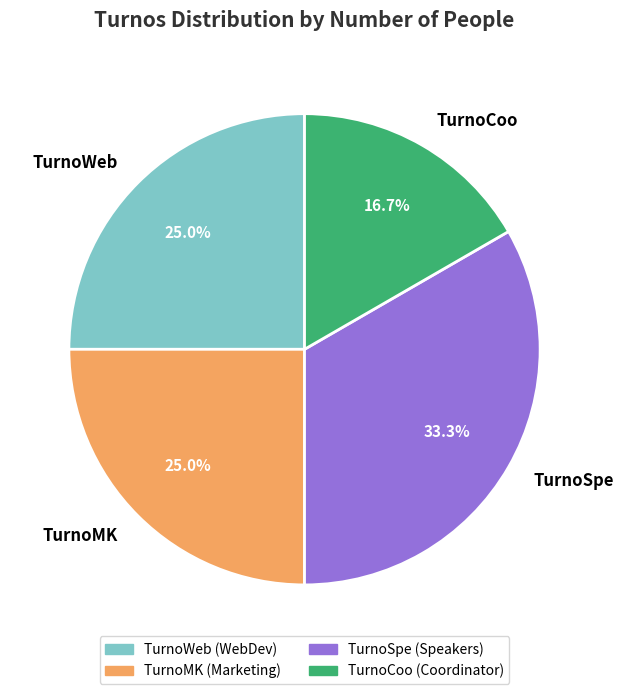

Is there a majority slice in this chart?

No